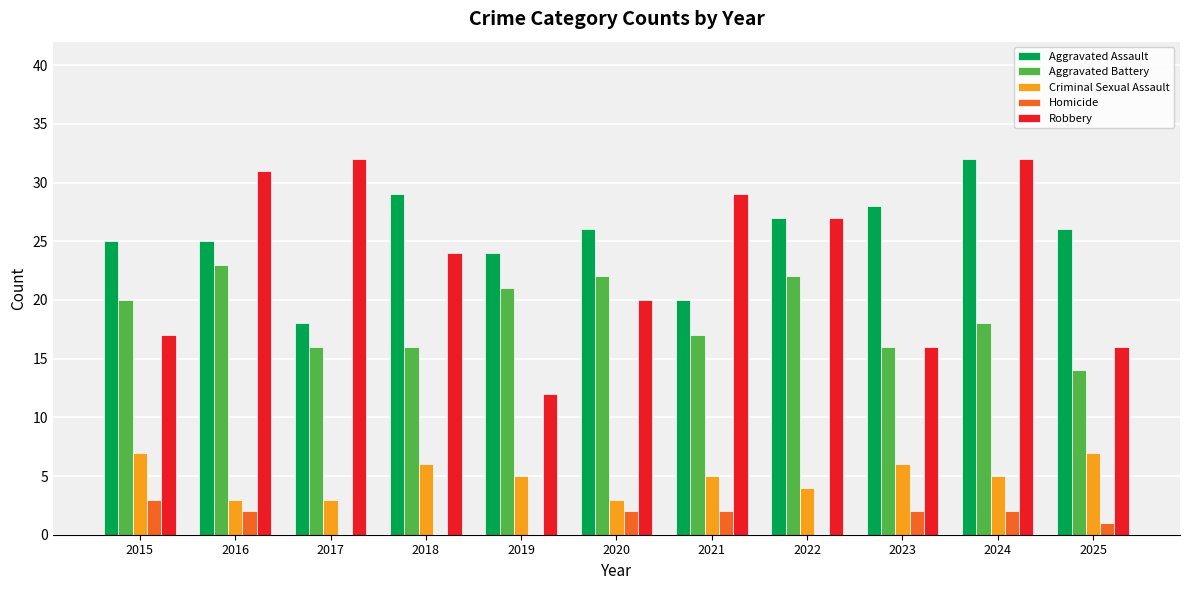

What is the average value of the Robbery series?

23